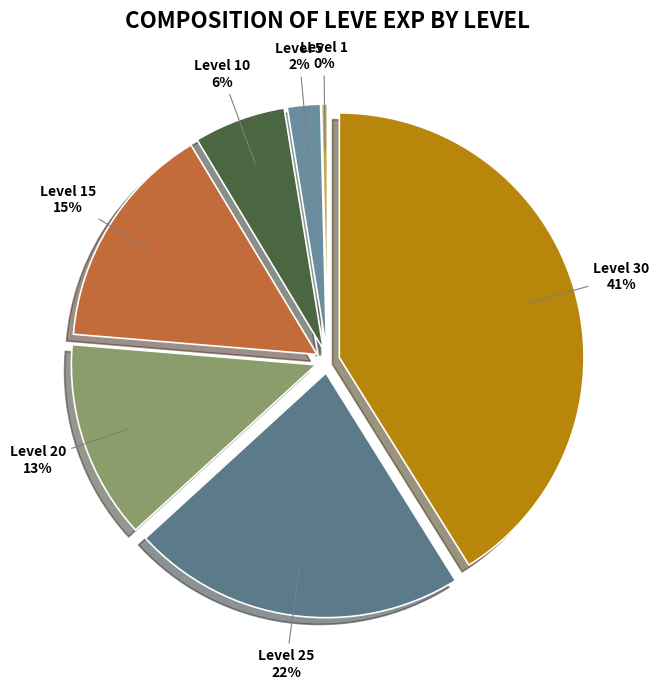

To the nearest percent, what is the average slice percentage?

14%